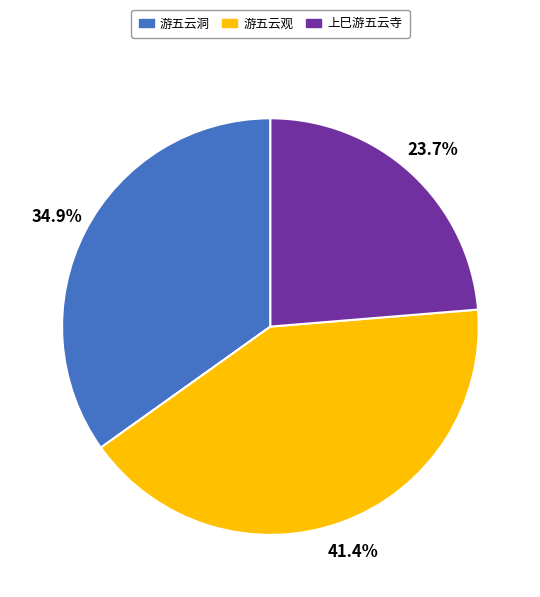

True or false: 游五云洞 accounts for 21% of the total.

False